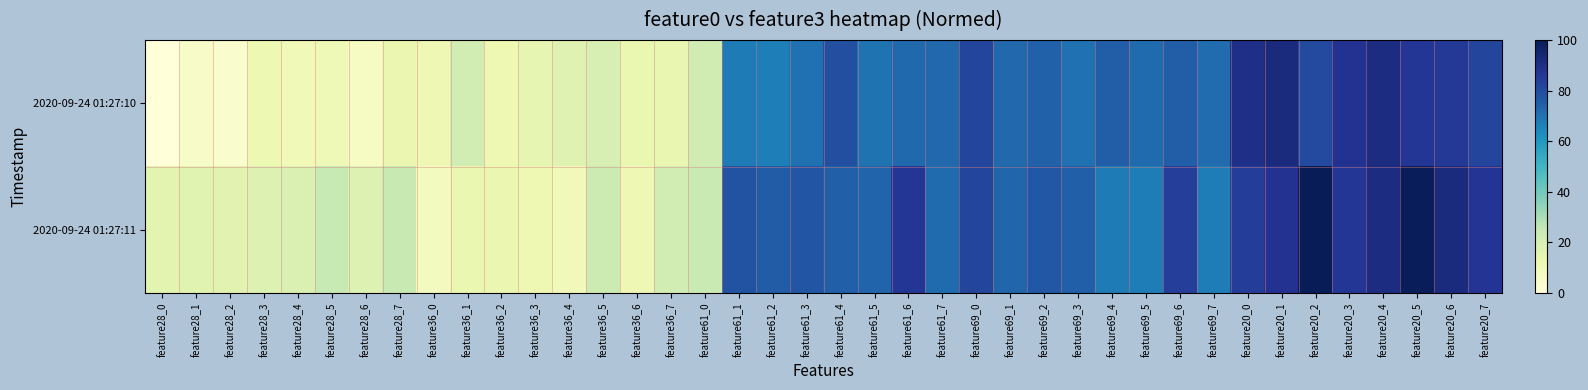

At feature36_0, list the series in order from largest to smallest.

2020-09-24 01:27:10, 2020-09-24 01:27:11